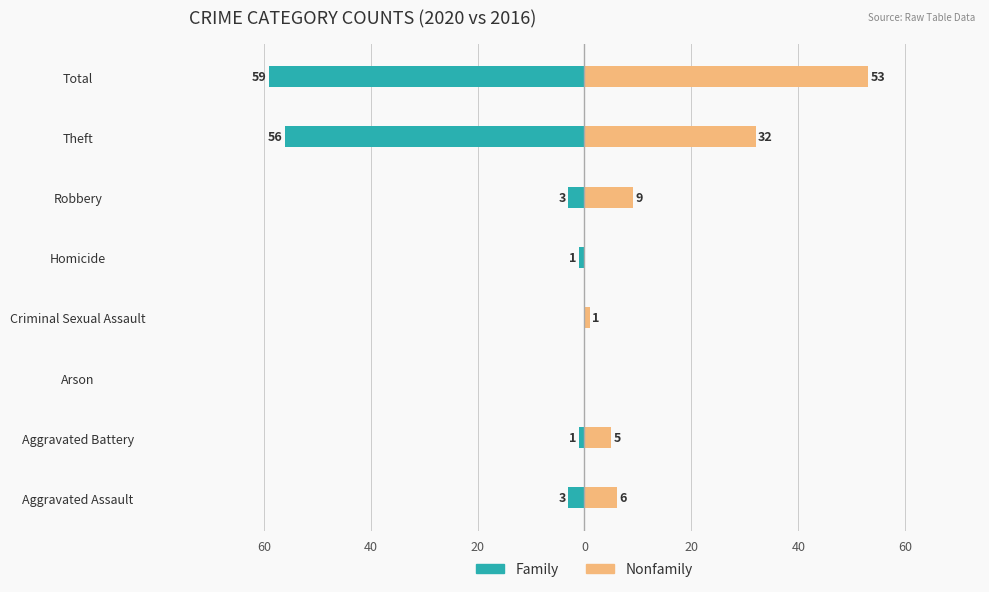

What is the approximate value of Family at Total?

-59